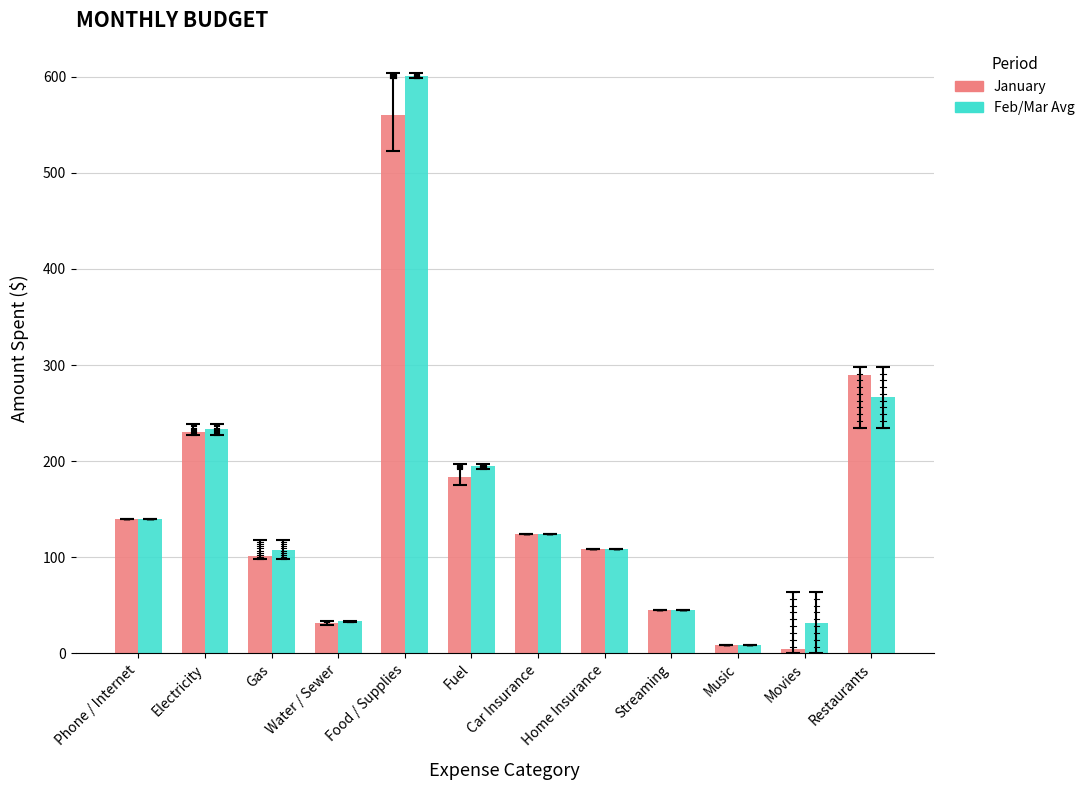

Which category has the highest value in the January series?

Food / Supplies